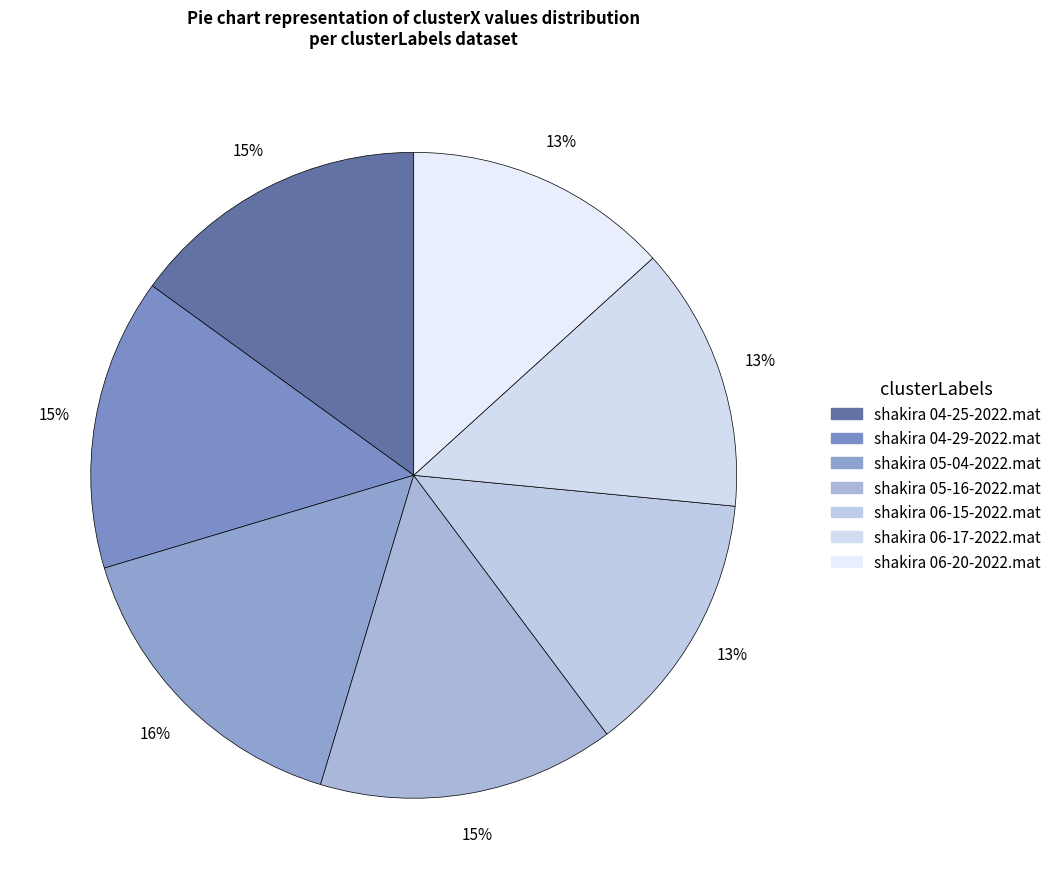

How much of the chart is everything except shakira 06-17-2022.mat?

86.7%